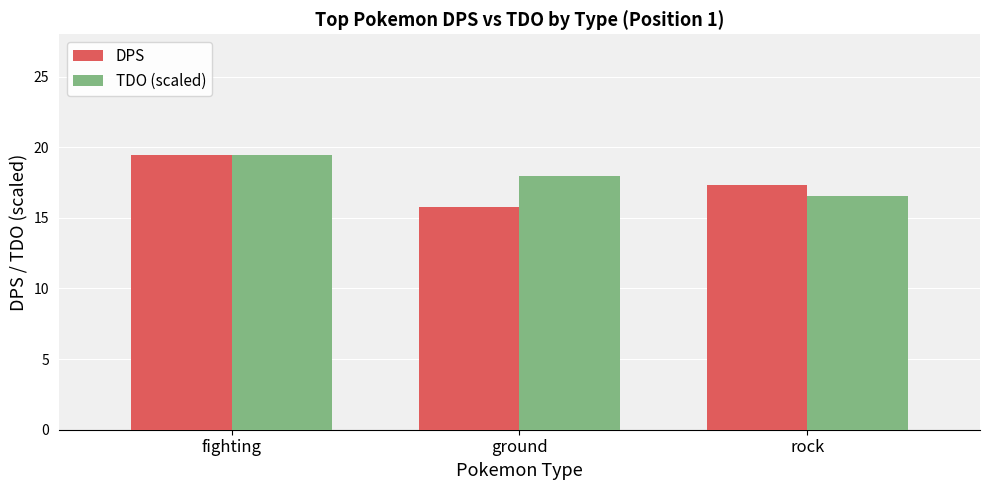

What is the label of the 1st bar from the right?

rock